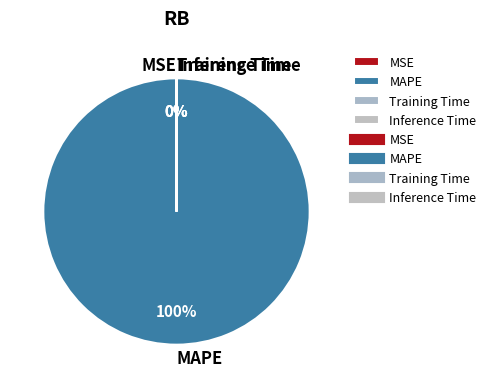

What is the largest slice in the pie chart?

MAPE